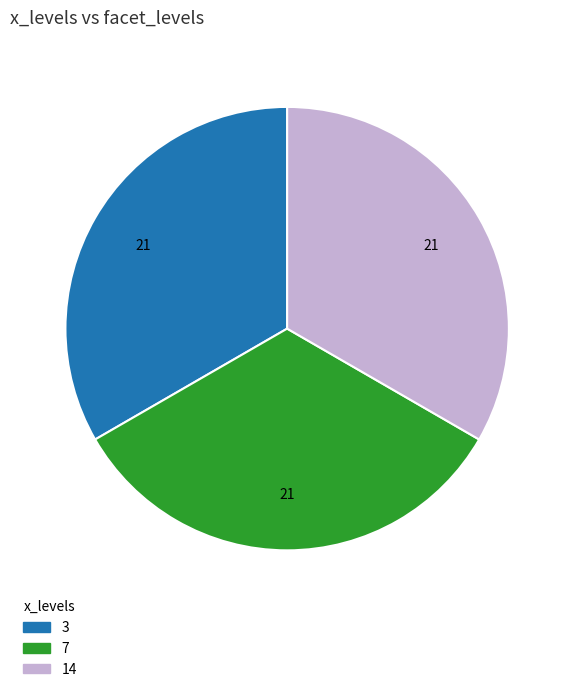

Does any single category account for the majority?

No